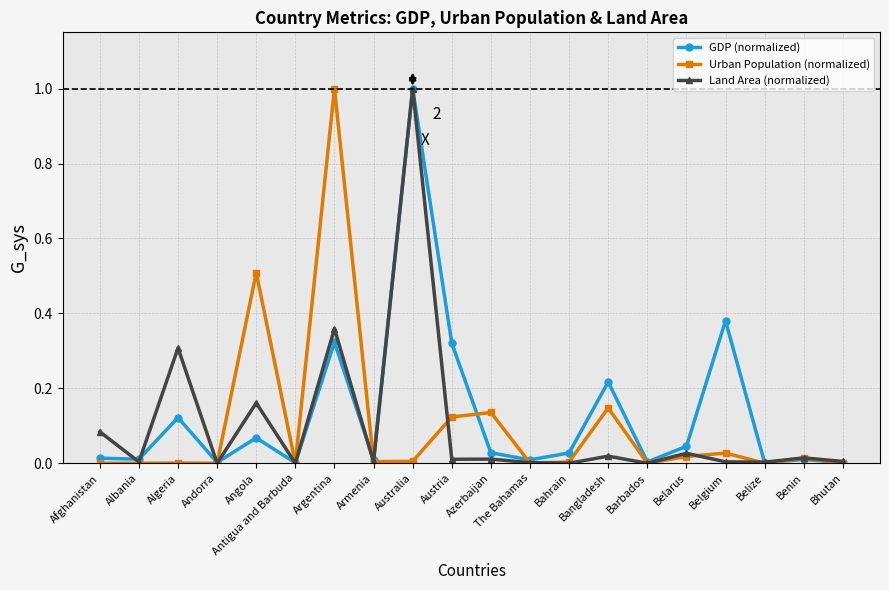

What are all the series names shown in the legend?

GDP (normalized), Urban Population (normalized), Land Area (normalized)